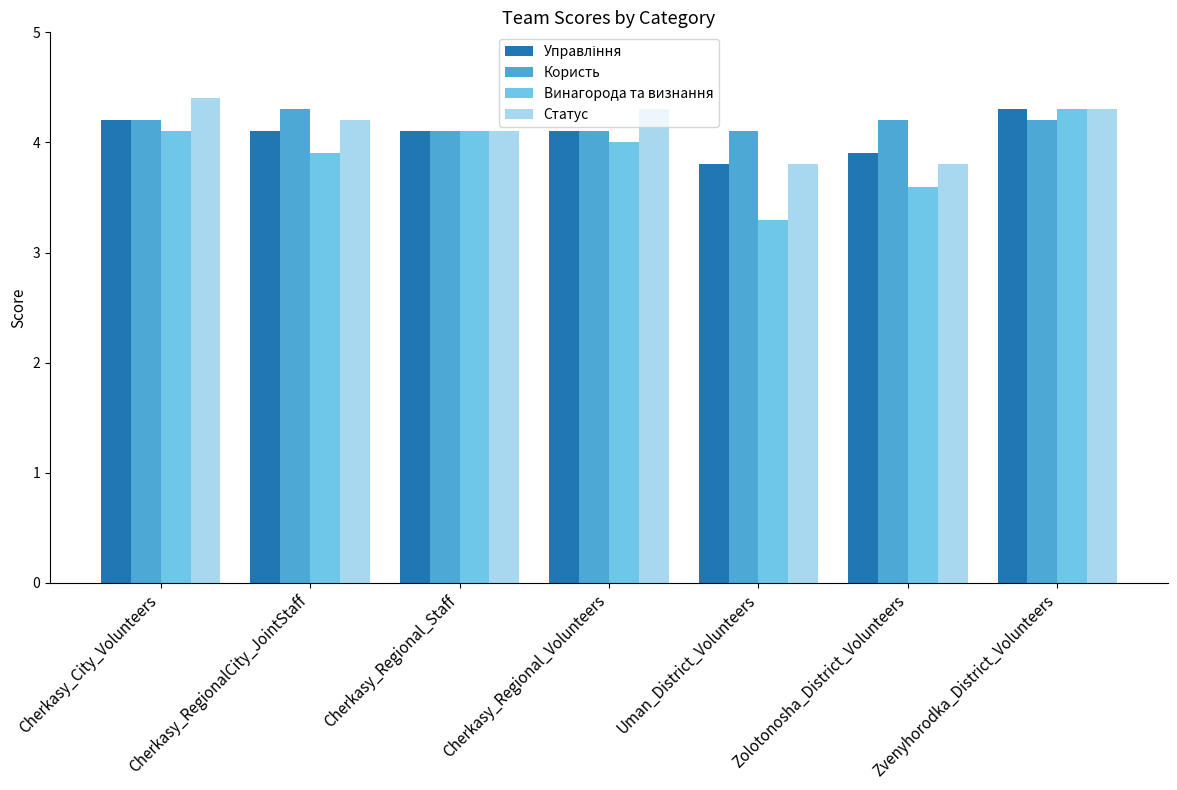

What position from the right is Zolotonosha_District_Volunteers?

2